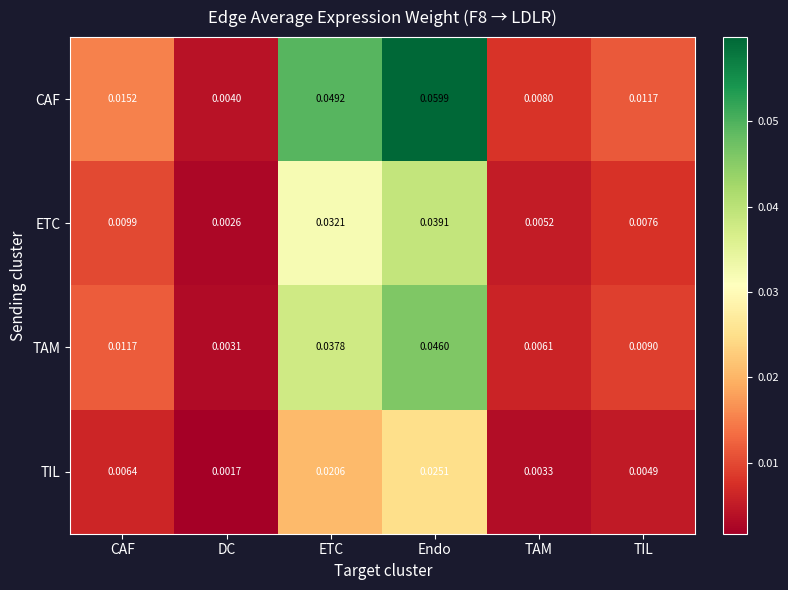

List the series in order of their peak value, lowest first.

TIL, ETC, TAM, CAF